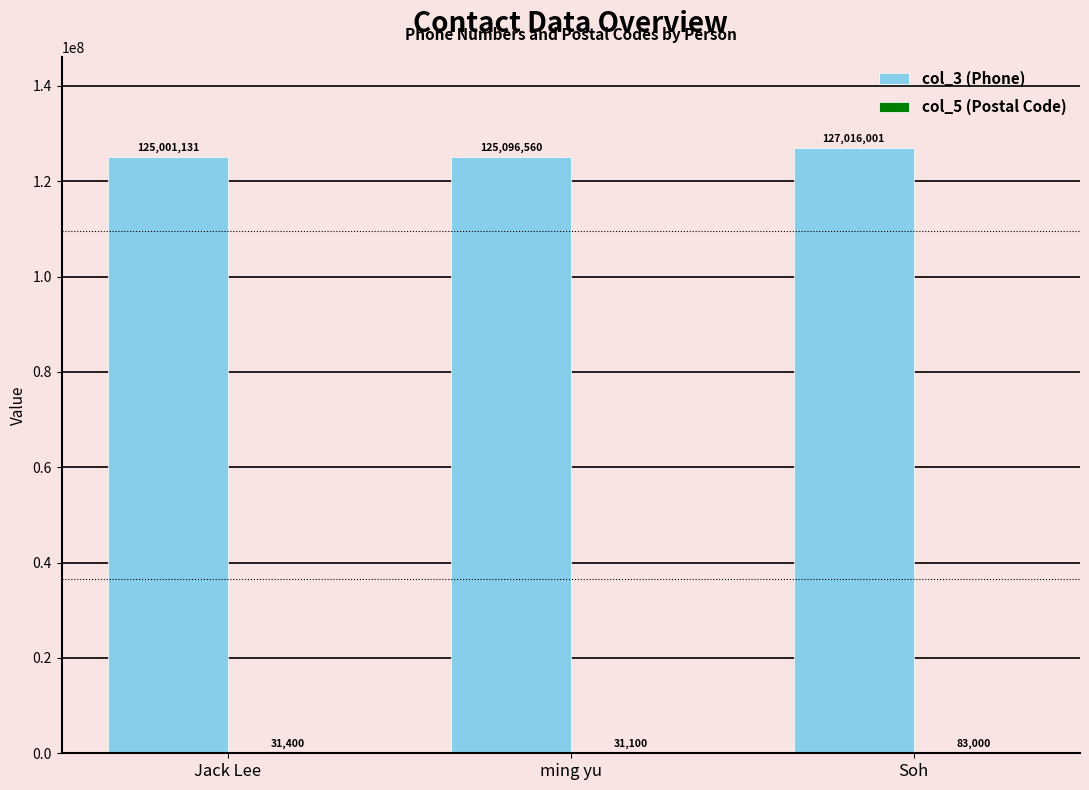

Between ming yu and Soh, which series saw the biggest shift?

col_3 (Phone)